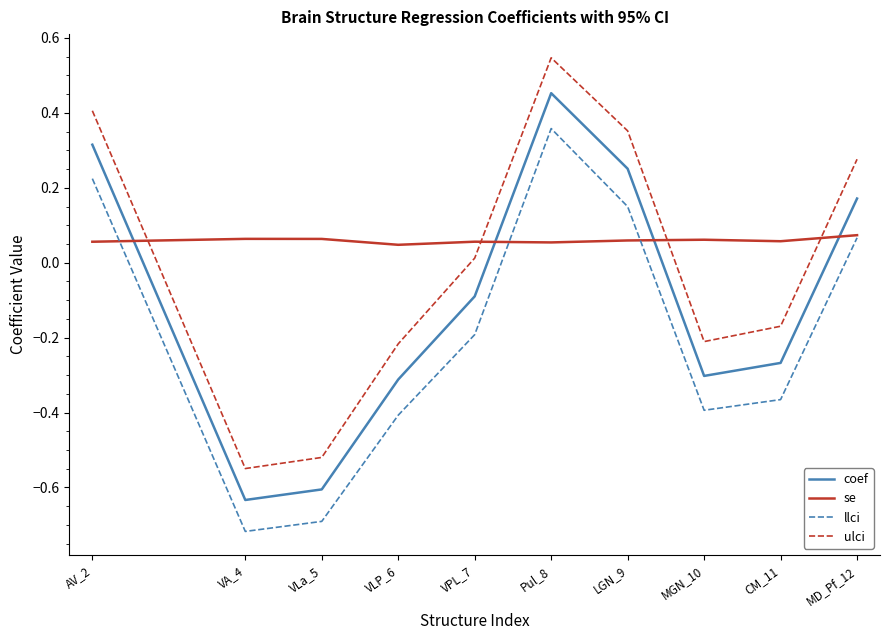

True or false: coef and ulci cross at least once.

False